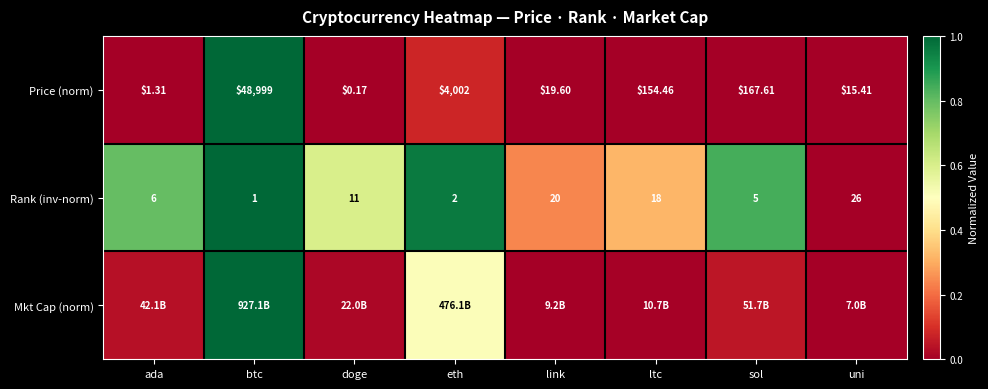

At which label does Price (norm) reach its minimum?

doge